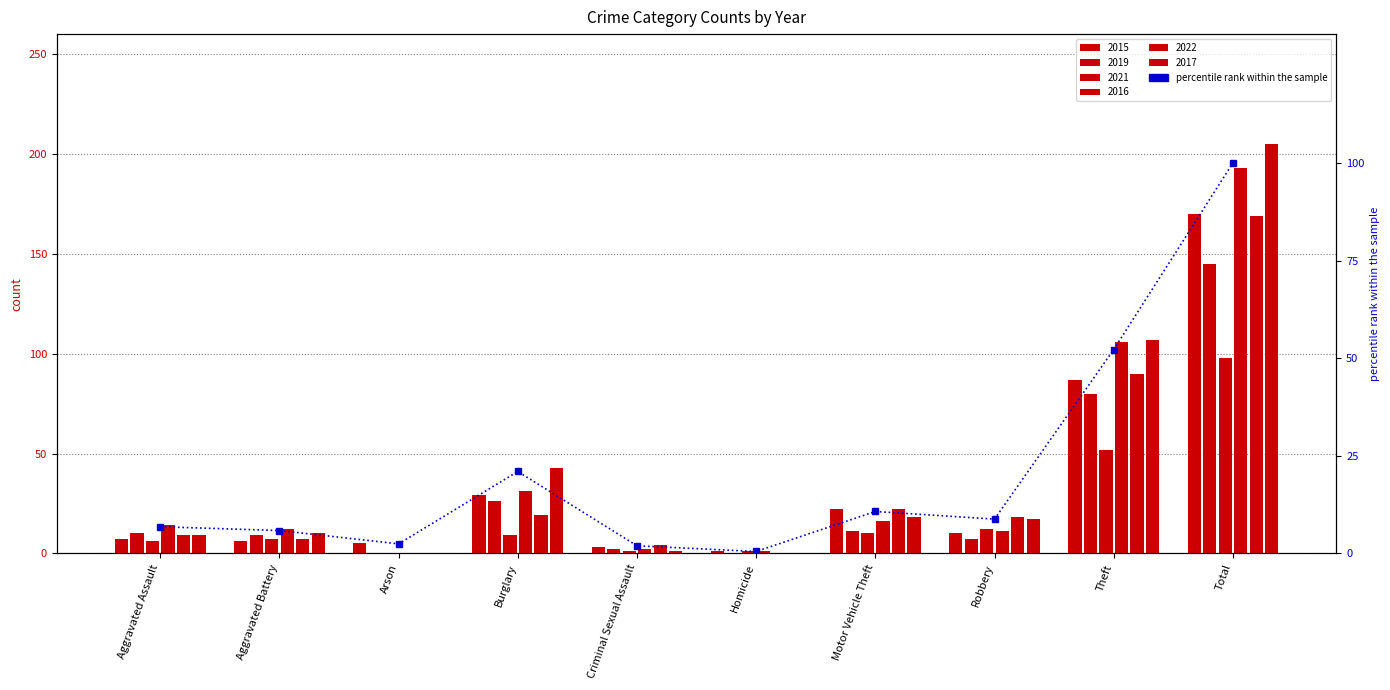

Is it true that the value at Robbery is 6.0?

False